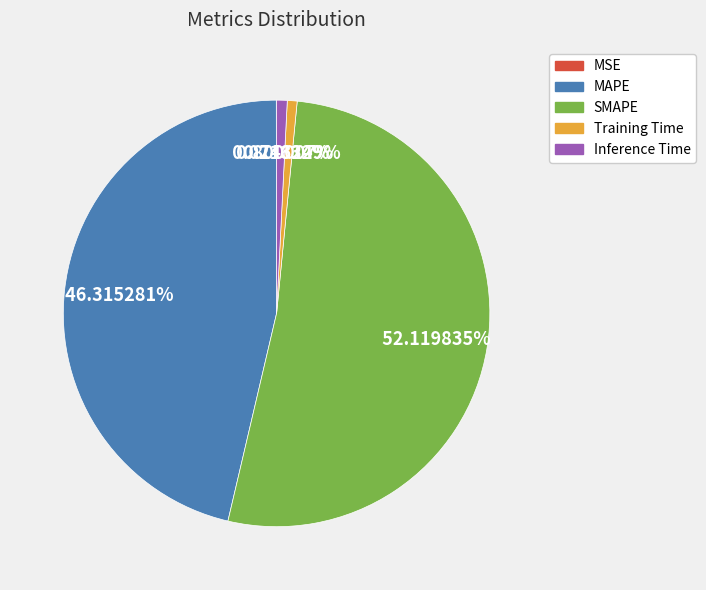

Between MAPE and Training Time, which is larger?

MAPE